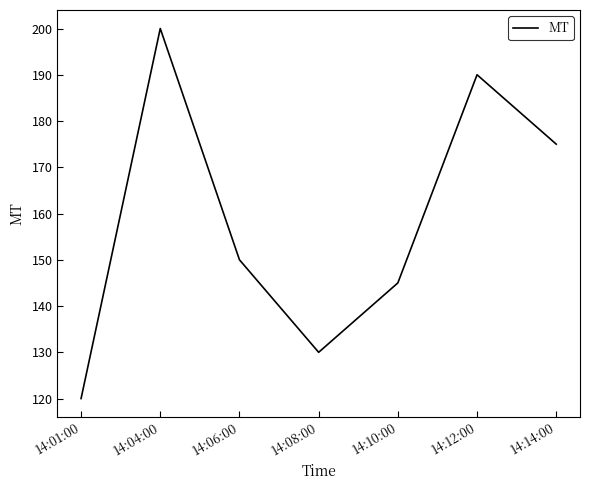

What is the average value?

159